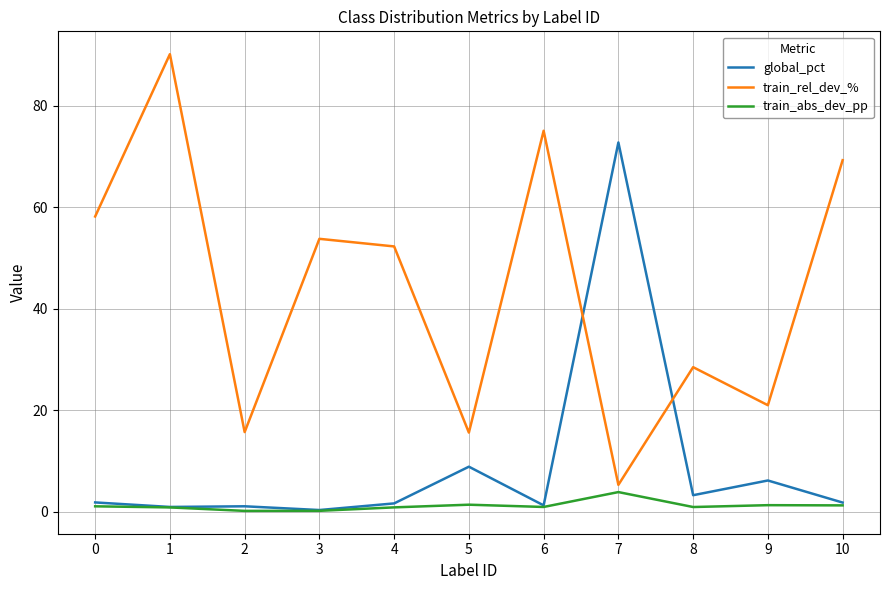

Rank the series by their average value, from lowest to highest.

train_abs_dev_pp, global_pct, train_rel_dev_%